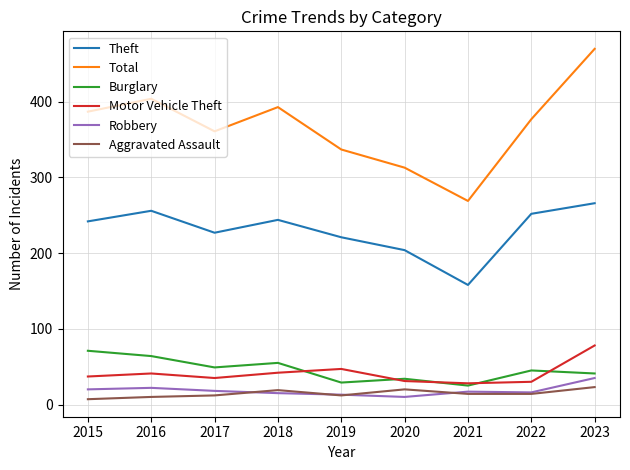

At which label does Robbery first exceed 17?

2015